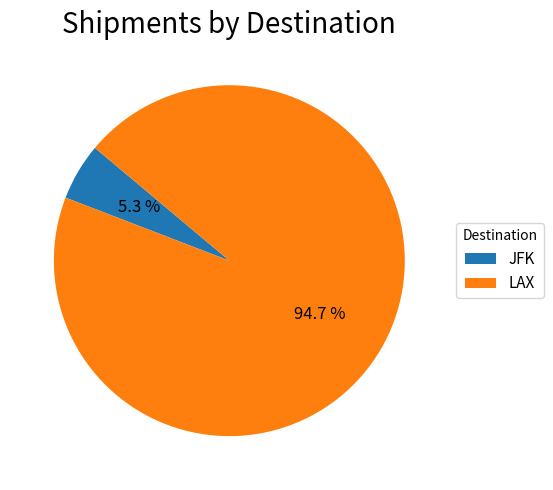

True or false: JFK accounts for 5% of the total.

True